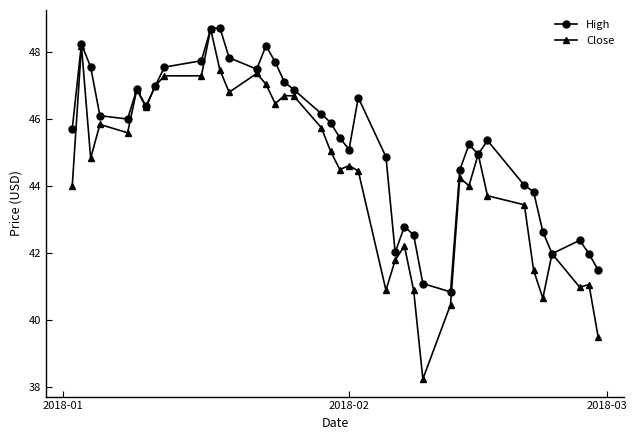

What is the highest value of the Close series?

48.7